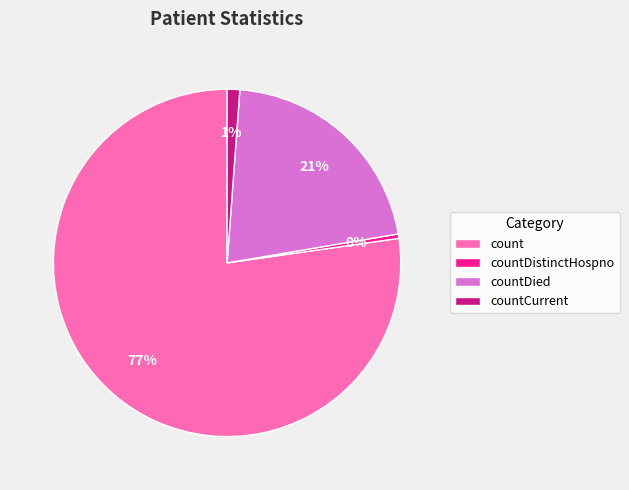

To the nearest percent, what is the average slice percentage?

25%